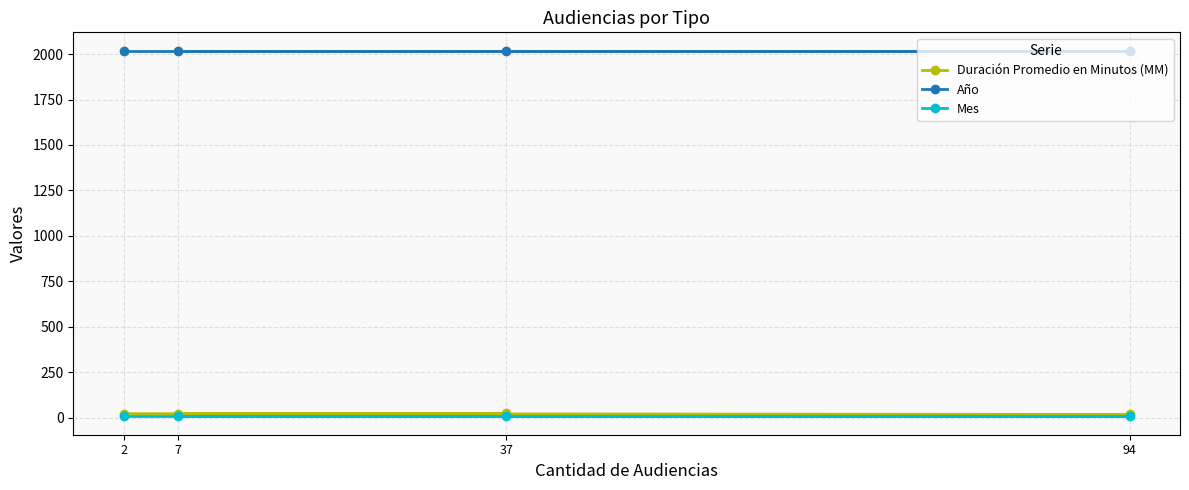

What is the value of the Duración Promedio en Minutos (MM) point at the 4th from the left?

17